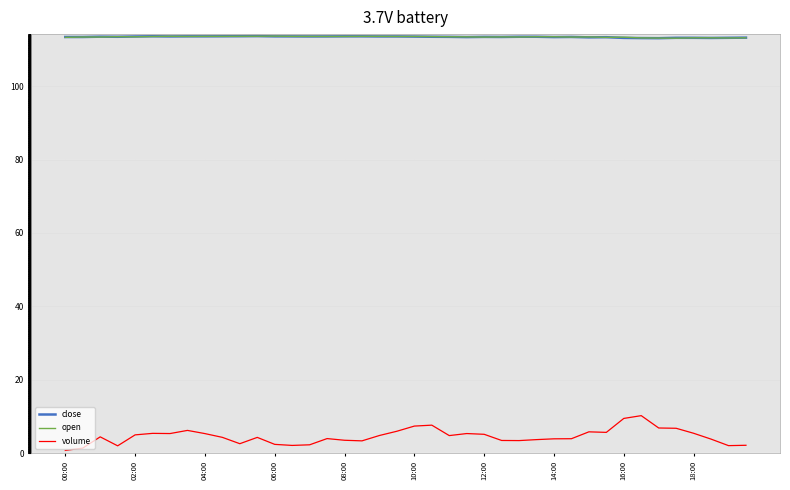

What is the lowest value of the close series?

113.1